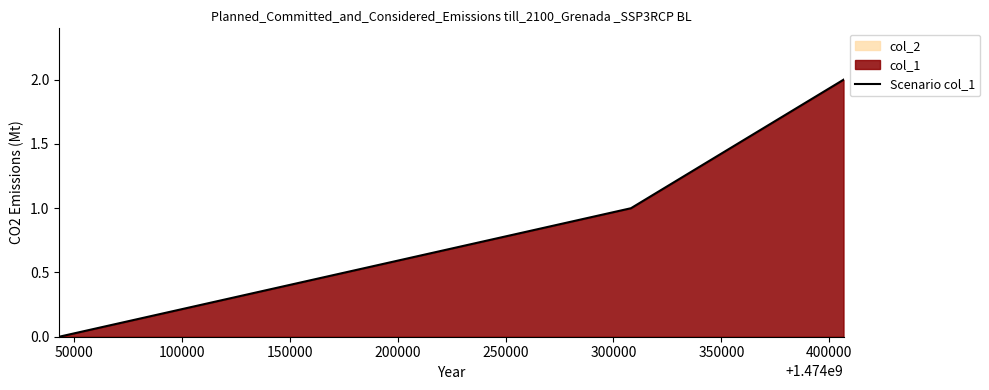

Reading left to right, list all the values displayed in this chart.

0	1	2